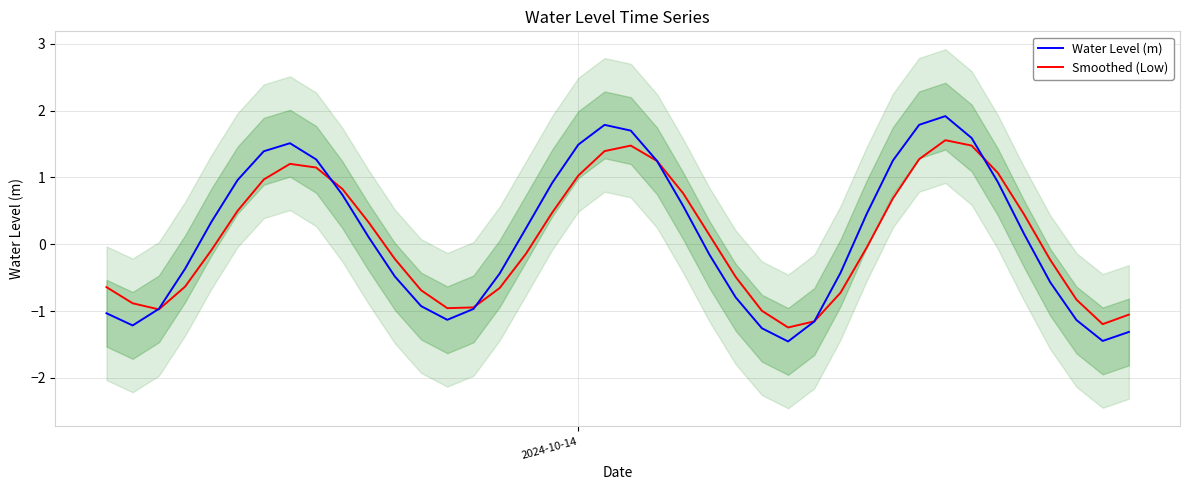

Rank the series by their average value, from lowest to highest.

Smoothed (Low), Water Level (m)